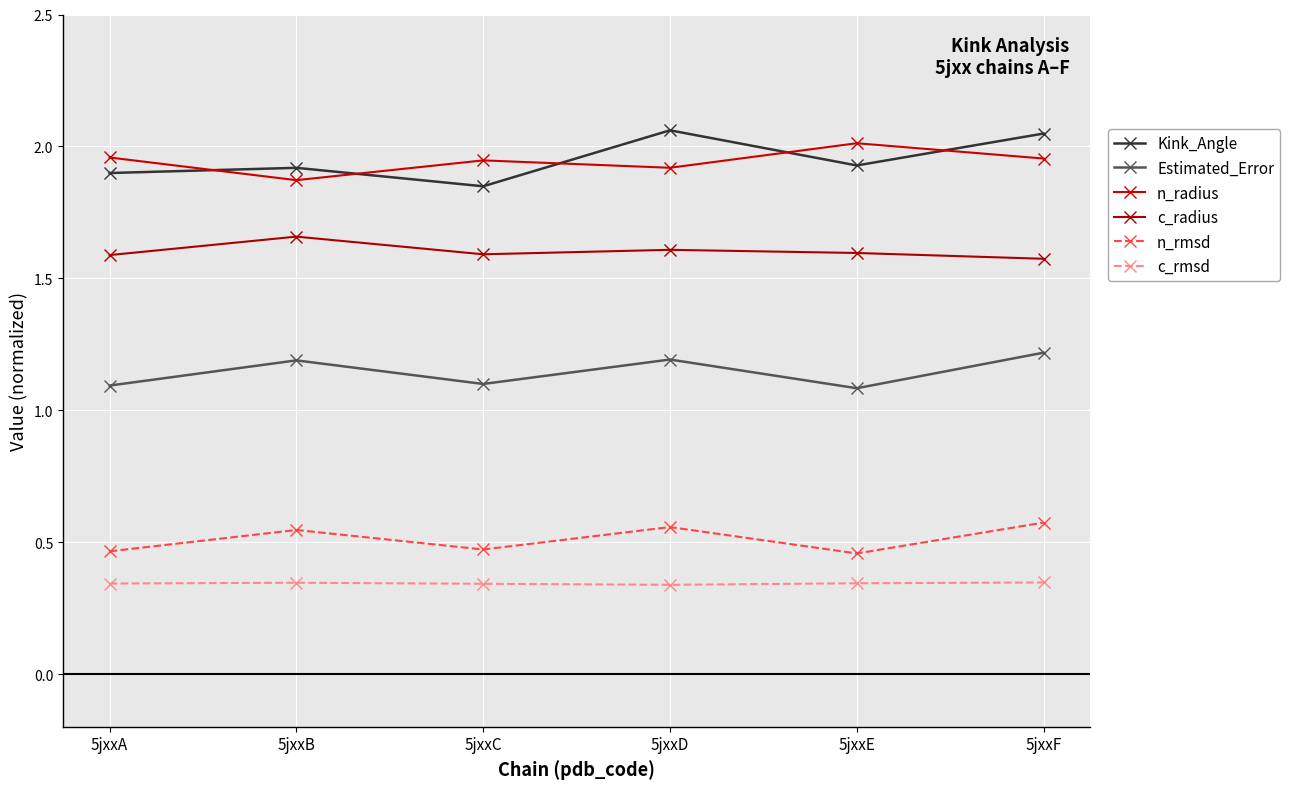

Is it true that c_radius equals 0.7 at 5jxxC?

False